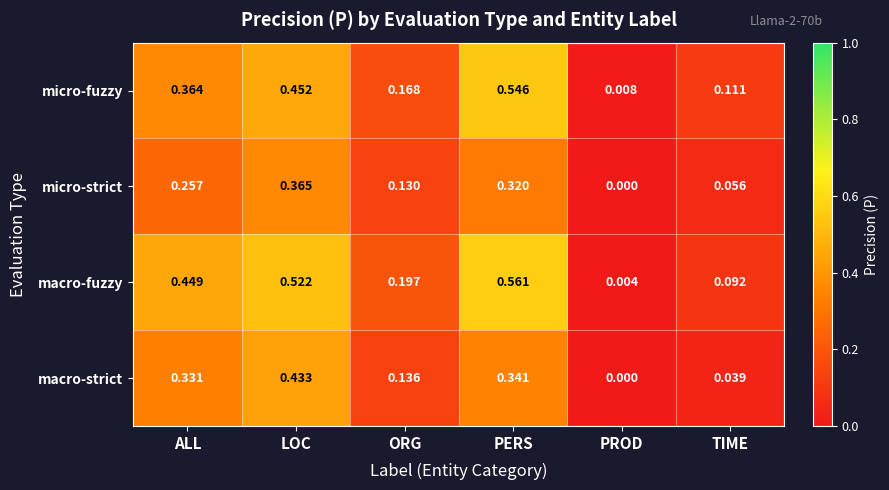

Which series has the widest spread of values?

macro-fuzzy